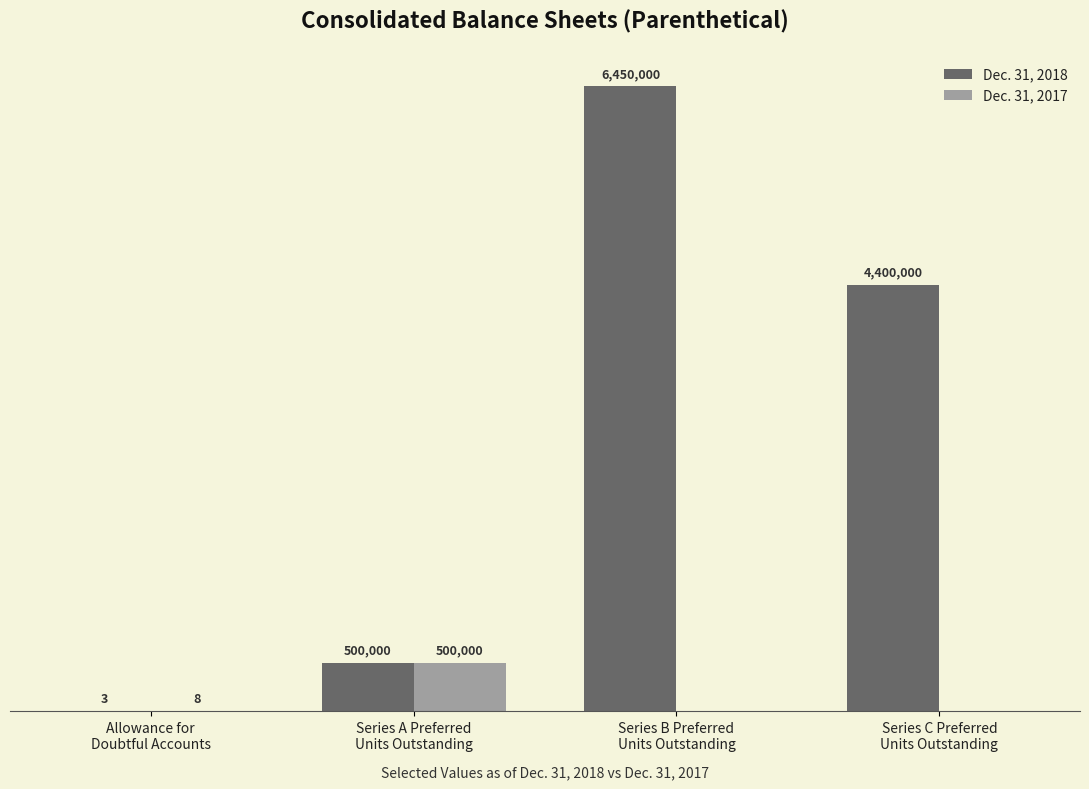

Where is Dec. 31, 2018 nearest to the value 3225001?

Series C Preferred
Units Outstanding